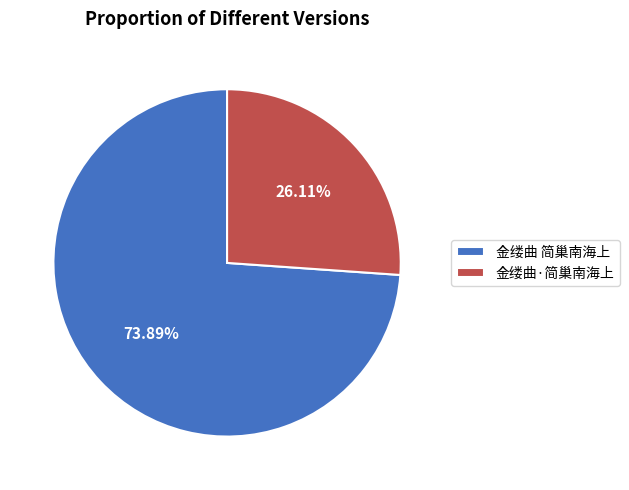

What percentage is the 金缕曲 简巢南海上 slice, to the nearest percent?

74%